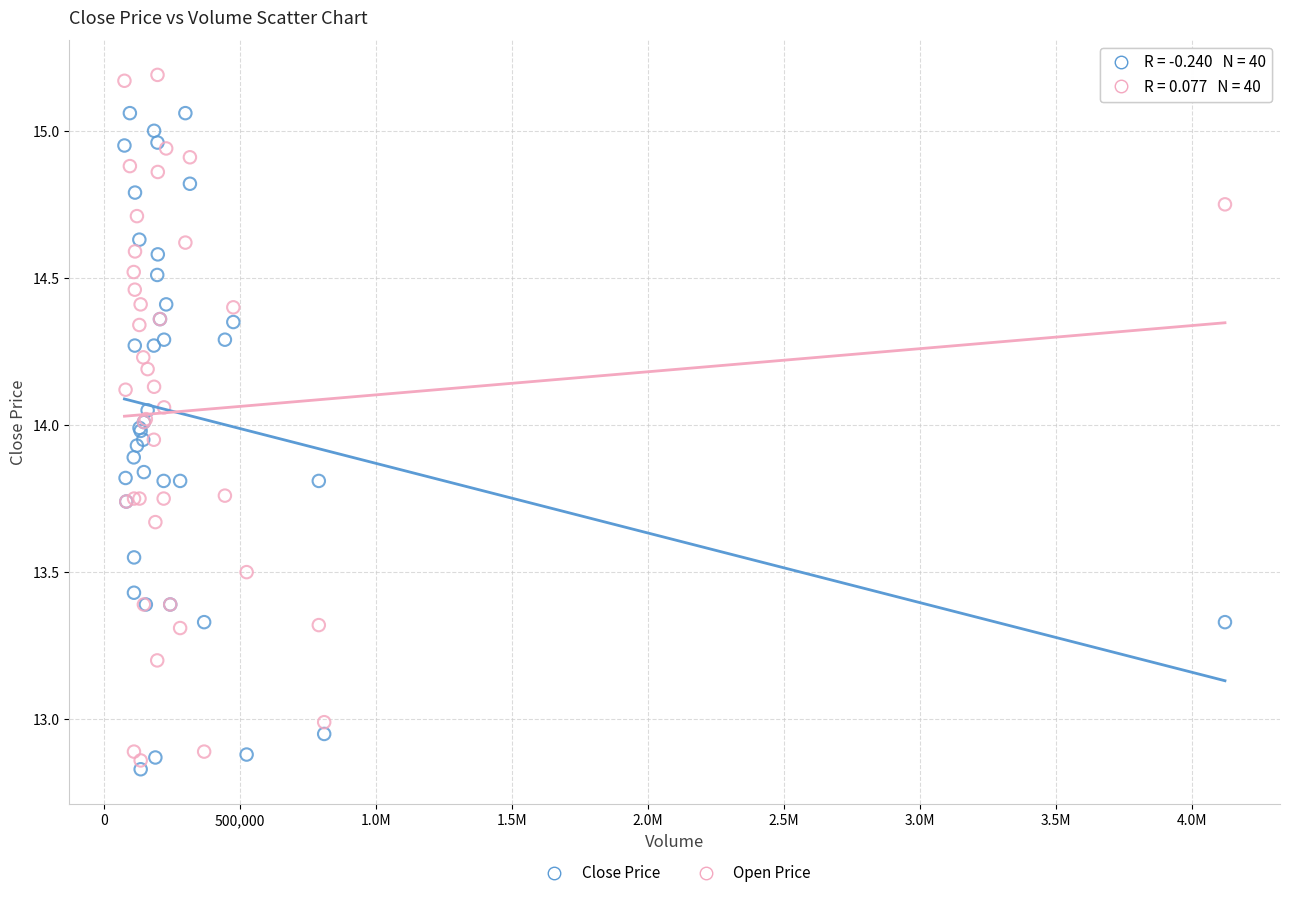

Which series contains the highest Y value?

Open Price